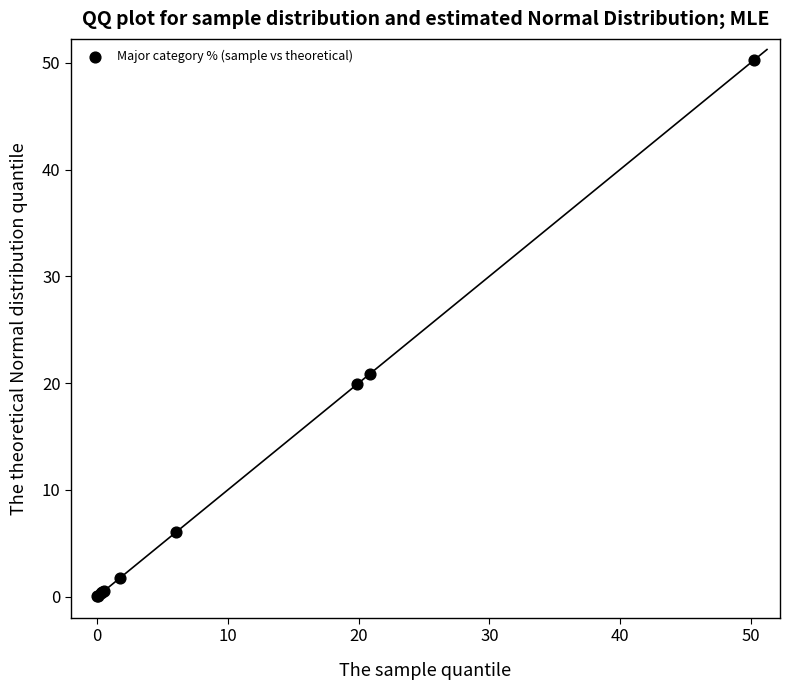

What Y value in the scatter plot is closest to 25?

20.8